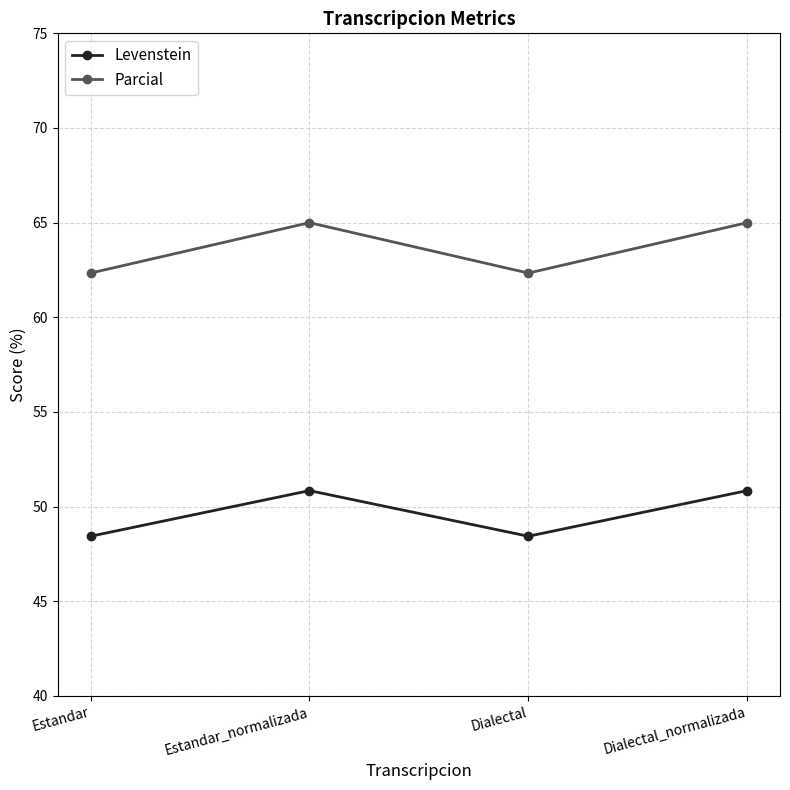

True or false: Parcial and Levenstein cross at least once.

False